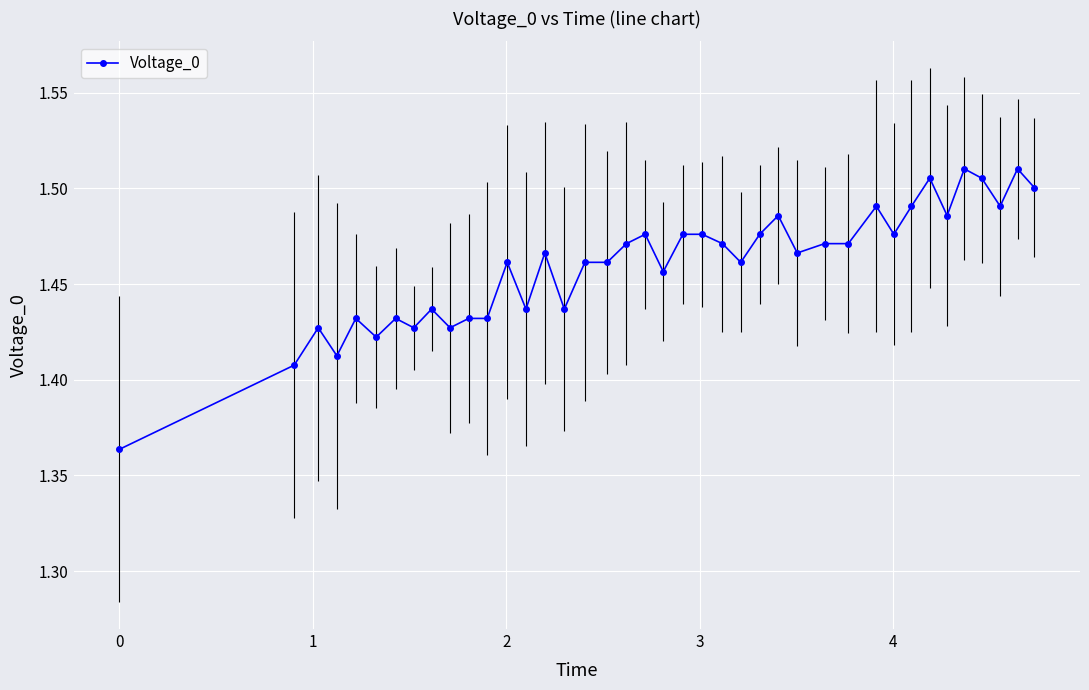

Count the values in the range 1 to 2.

40